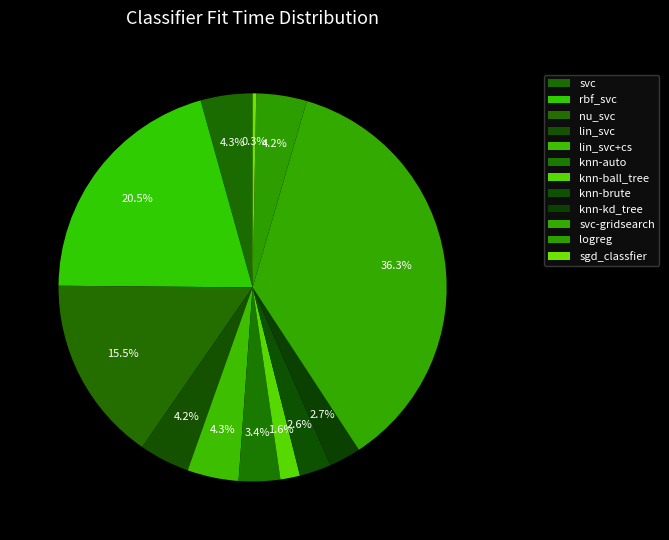

What percentage is the lin_svc+cs slice, to the nearest percent?

4%